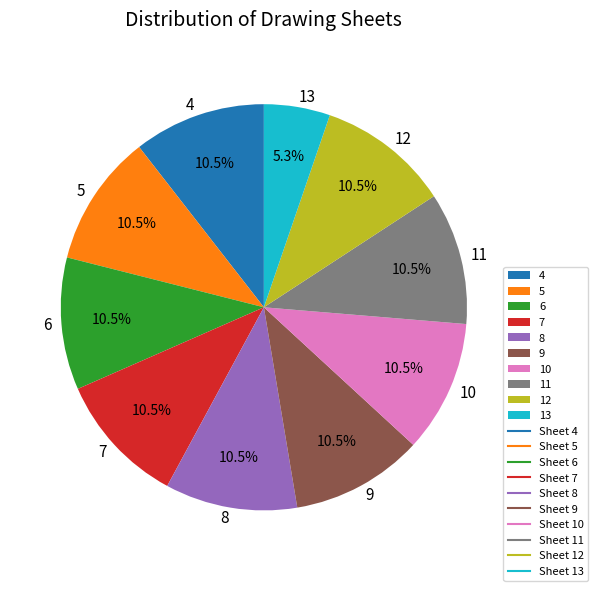

To the nearest percent, what is the combined percentage of 13 and 10?

16%